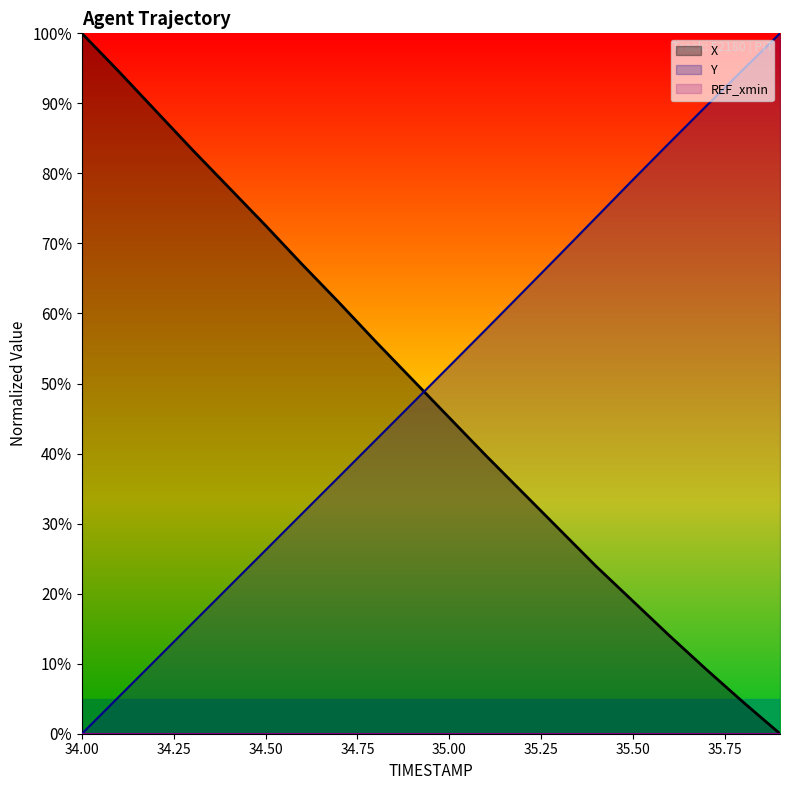

Reading left to right, what are all the values shown in this chart?

X: 34.0=100.0	34.1=94.6	34.2=89.0	34.3=83.4	34.4=78.0	34.5=72.6	34.6=67.0	34.7=61.6	34.8=56.0	34.9=50.5	35.0=45.1	35.1=39.7	35.2=34.4	35.3=29.1	35.4=23.9	35.5=18.9	35.6=14.0	35.7=9.1	35.8=4.5	35.9=0.0
Y: 34.0=0.0	34.1=5.3	34.2=10.5	34.3=15.7	34.4=21.0	34.5=26.2	34.6=31.5	34.7=36.7	34.8=42.0	34.9=47.2	35.0=52.5	35.1=57.7	35.2=63.1	35.3=68.4	35.4=73.7	35.5=79.1	35.6=84.4	35.7=89.7	35.8=94.8	35.9=100.0